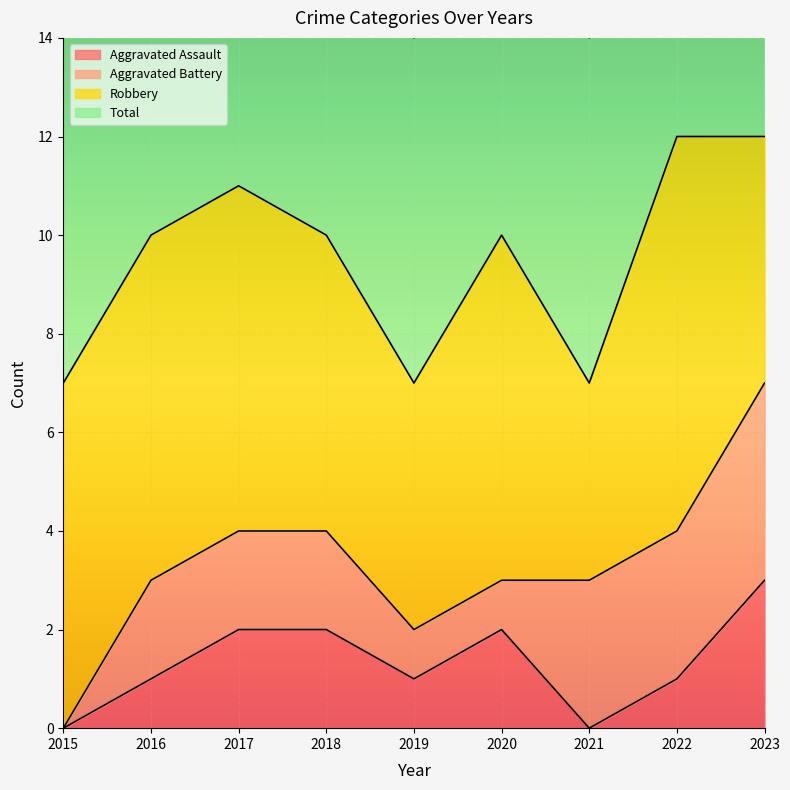

What is the total value across all series at 2021?

7